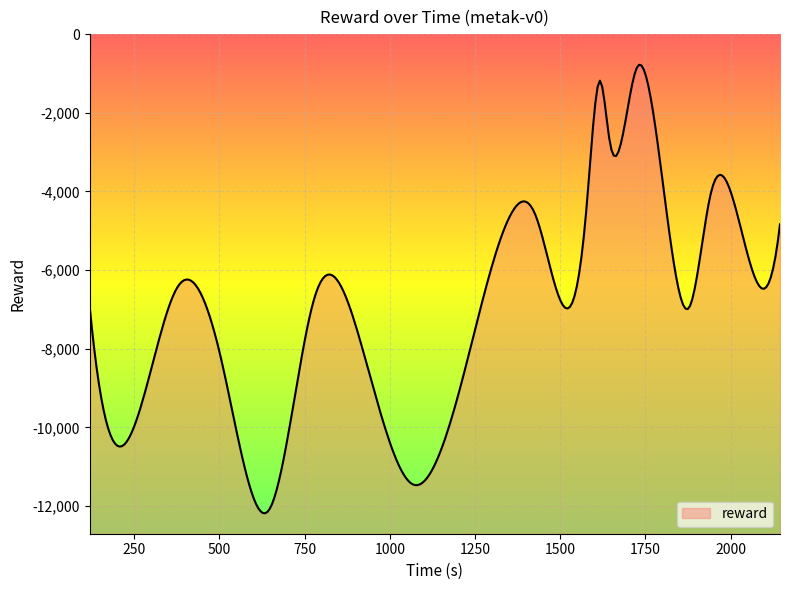

Rank the categories by value from highest to lowest.

15, 12, 14, 13, 17, 11, 9, 10, 19, 2, 18, 5, 16, 0, 6, 3, 8, 1, 7, 4